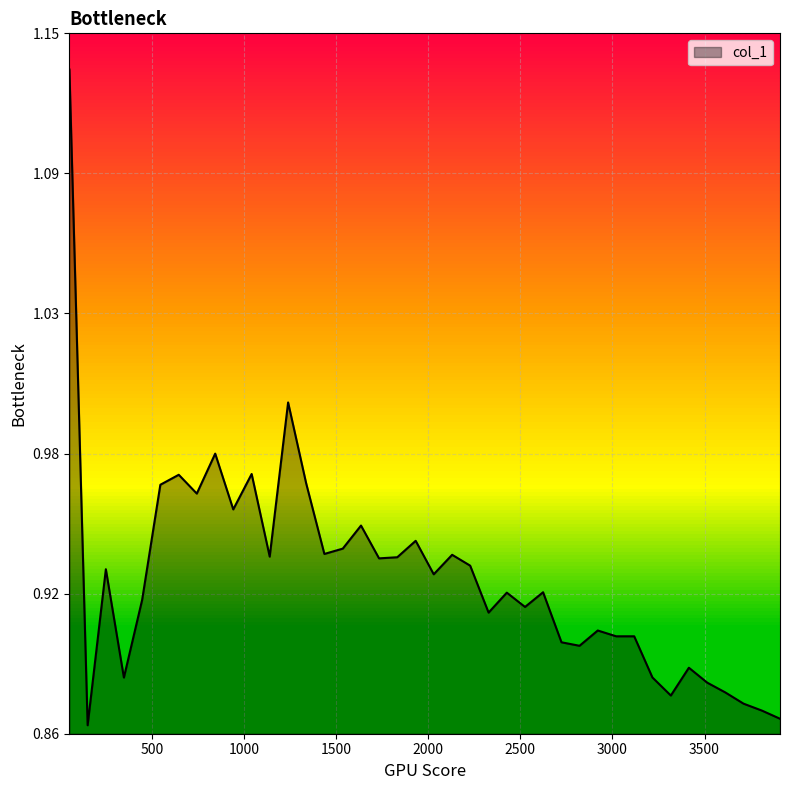

Rank the categories by value from lowest to highest.

149, 3910, 3812, 3712, 3317, 3613, 3515, 346, 3217, 3415, 2821, 2723, 3020, 3118, 2920, 2327, 2525, 445, 2426, 2623, 2029, 248, 2227, 1732, 1831, 1138, 2129, 1435, 1535, 1931, 1634, 940, 742, 544, 1336, 644, 1040, 842, 1238, 50